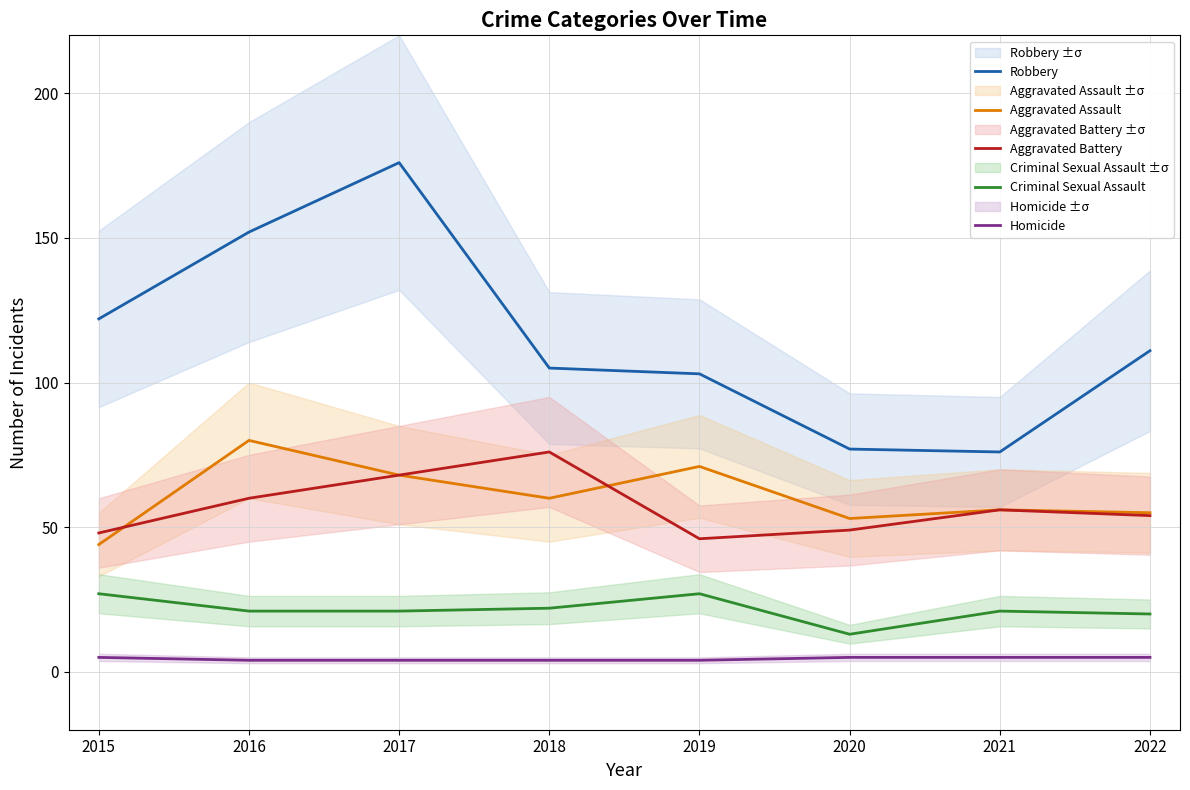

Between 2018 and 2019, which series saw the biggest shift?

Aggravated Battery